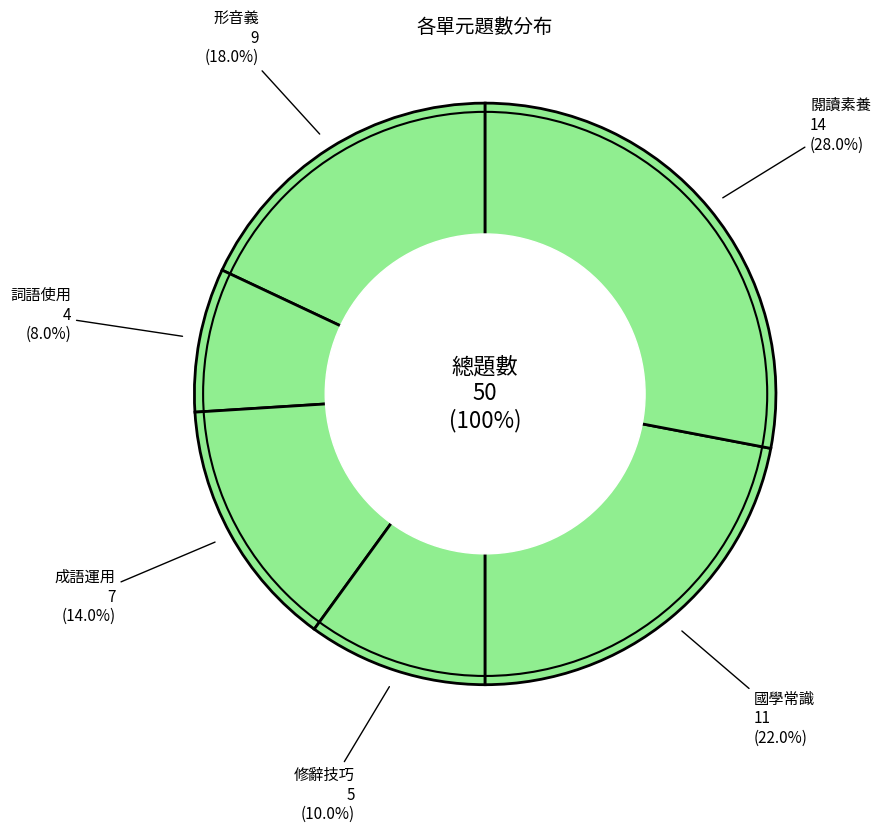

Which category has the biggest portion of the pie?

閱讀素養